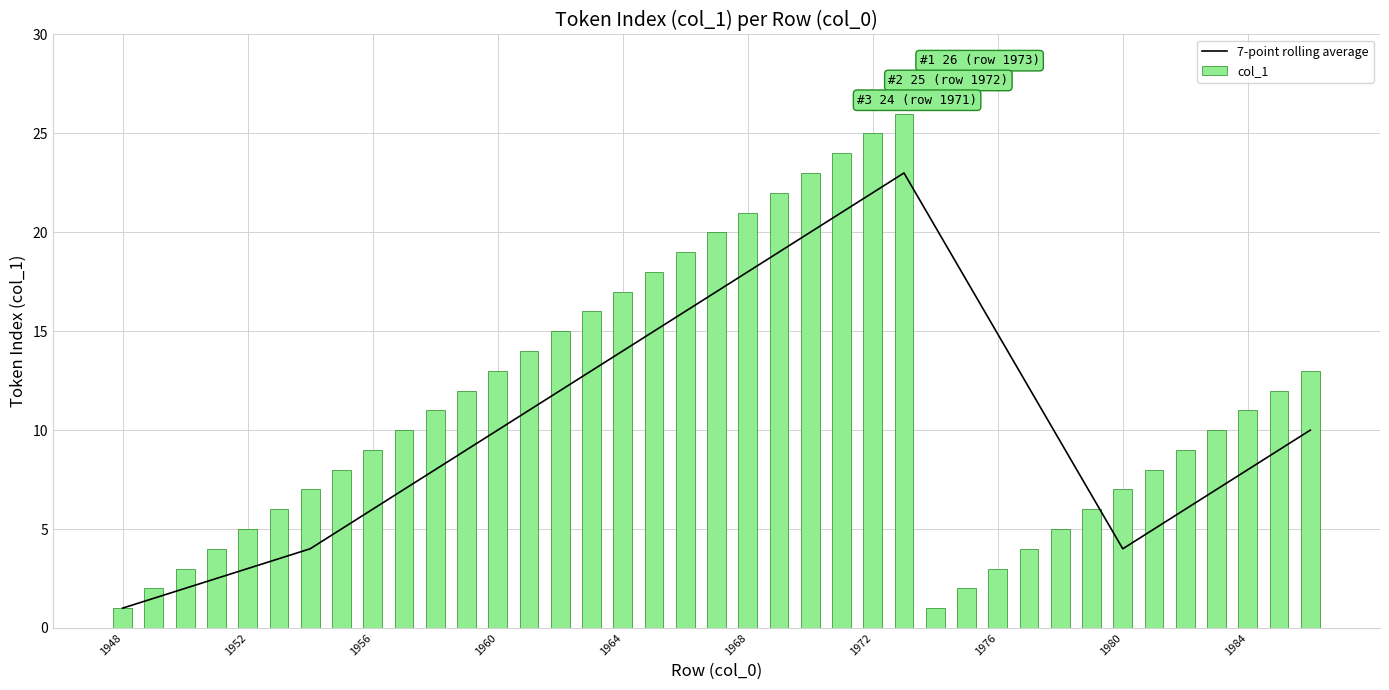

What is the highest value of the 7-point rolling average series?

23.0